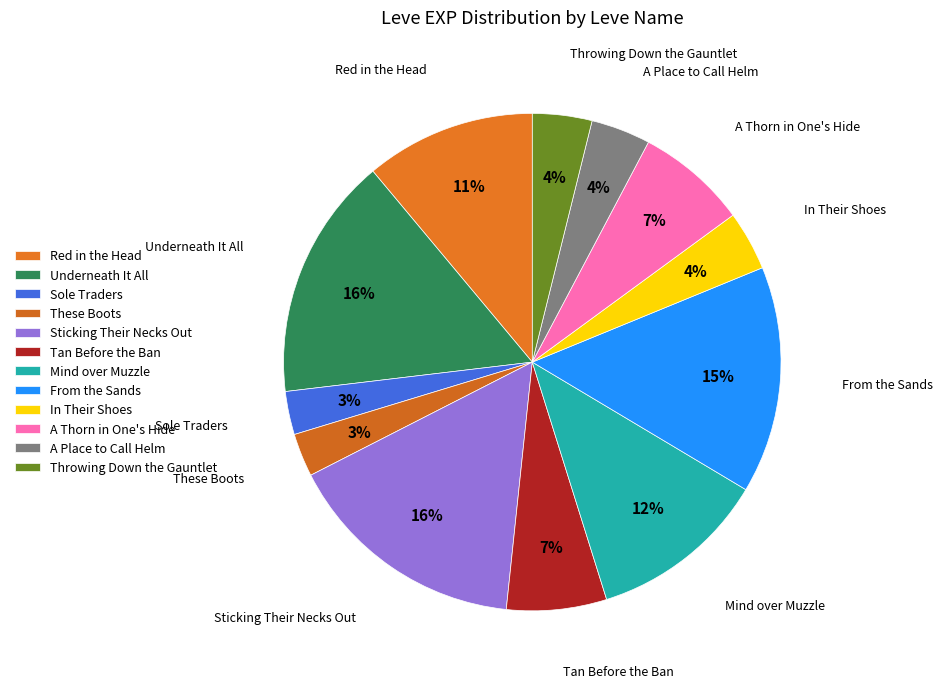

Count the number of slices in the pie.

12